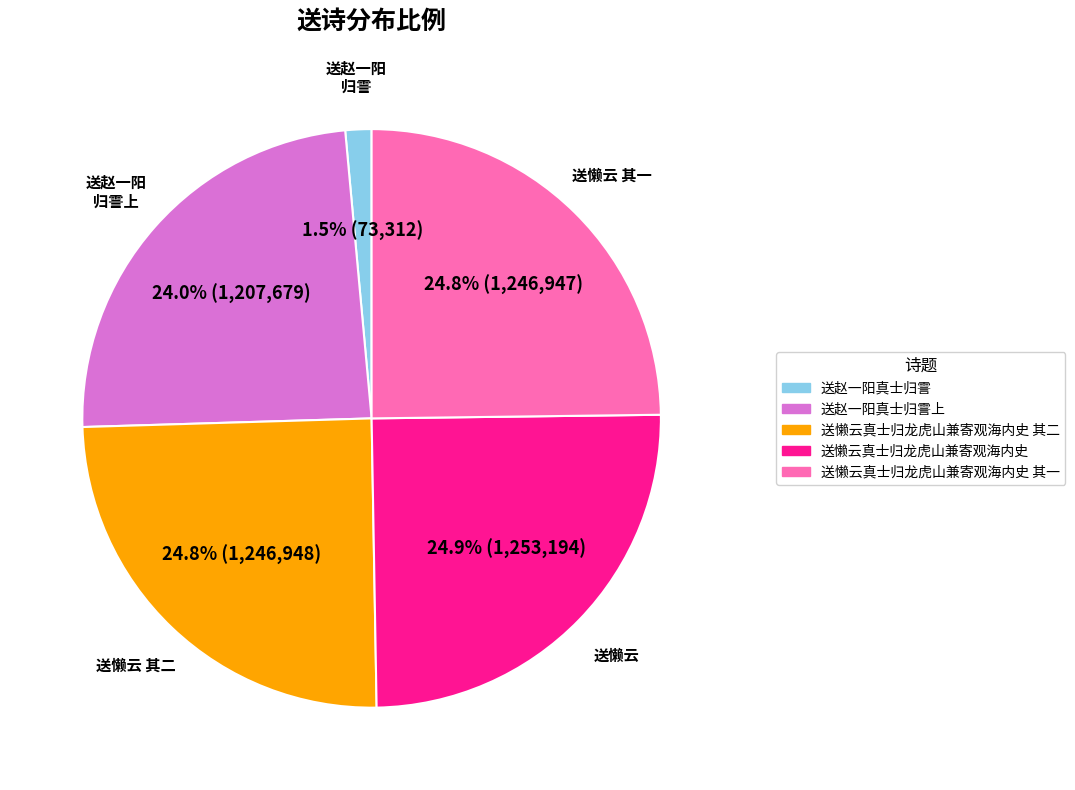

Is there a majority slice in this chart?

No